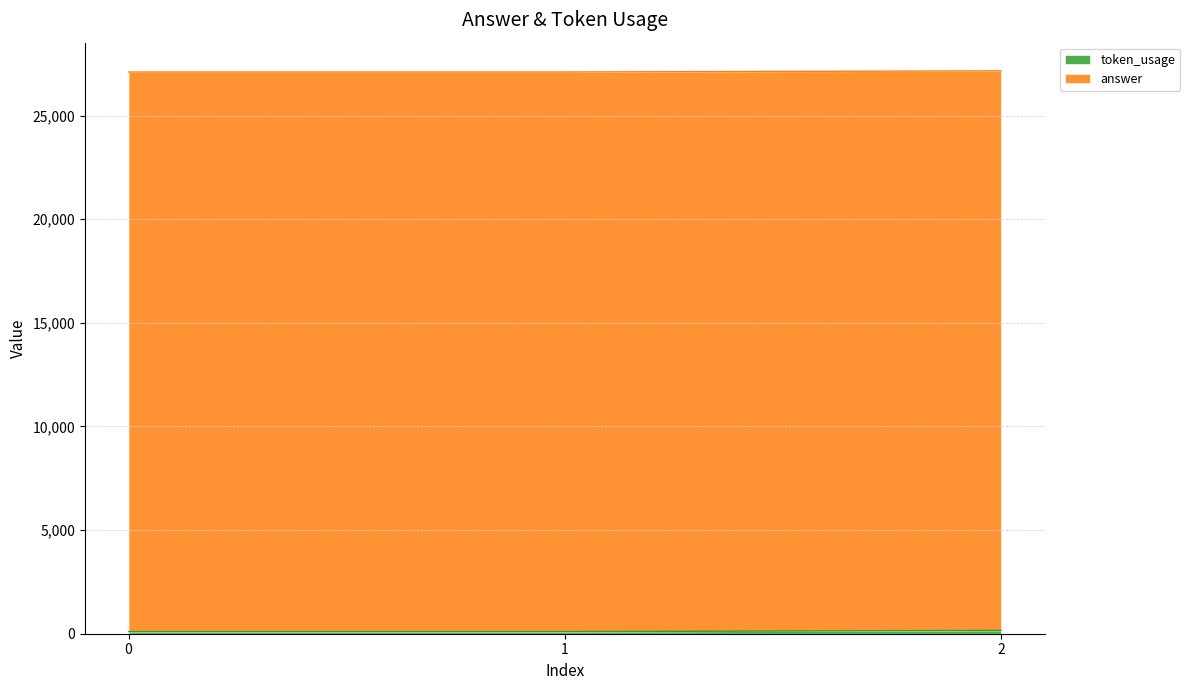

How many lines are shown in the chart?

2